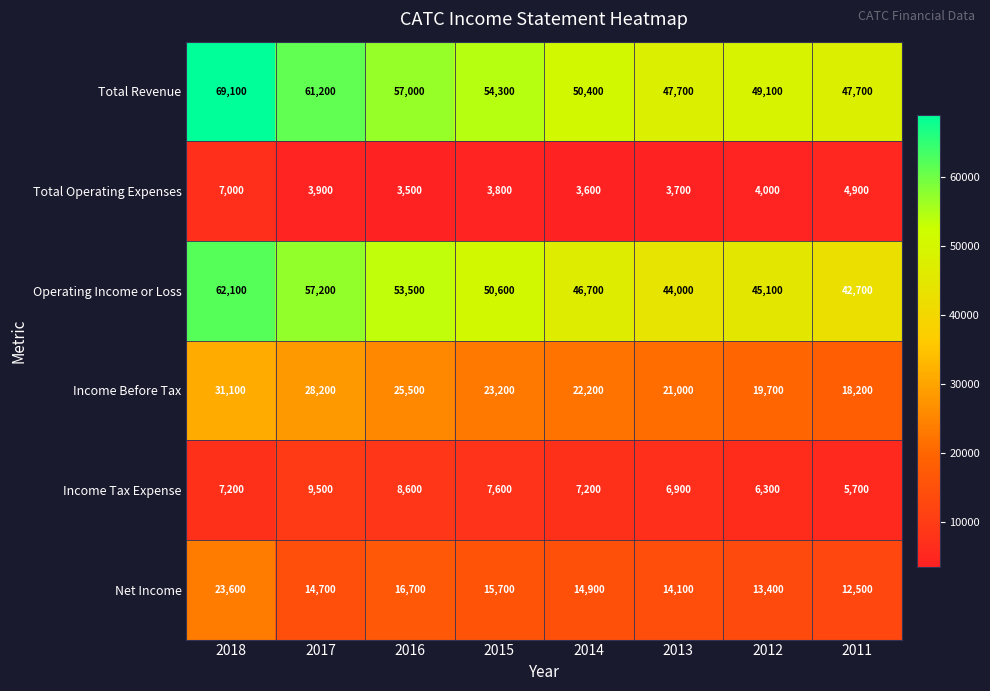

Is the value of Total Operating Expenses at 2012 greater than the value of Income Before Tax at 2012?

No